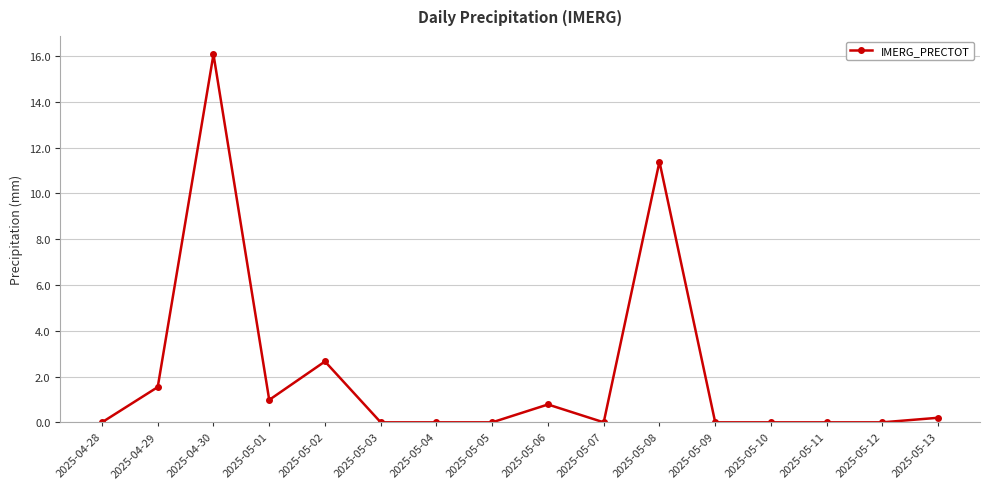

What is the difference between the maximum and second lowest values?

16.1